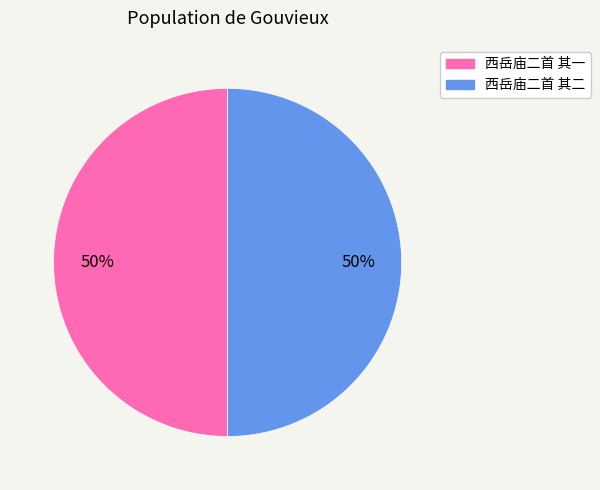

Combined, do 西岳庙二首 其二 and 西岳庙二首 其一 account for over 50%?

Yes